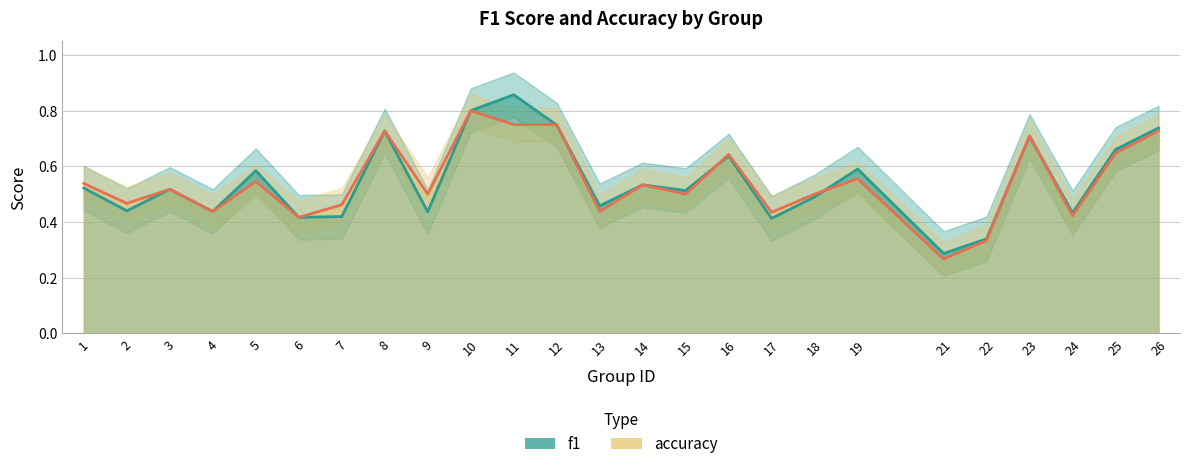

How many interior local peaks does the accuracy series have?

8